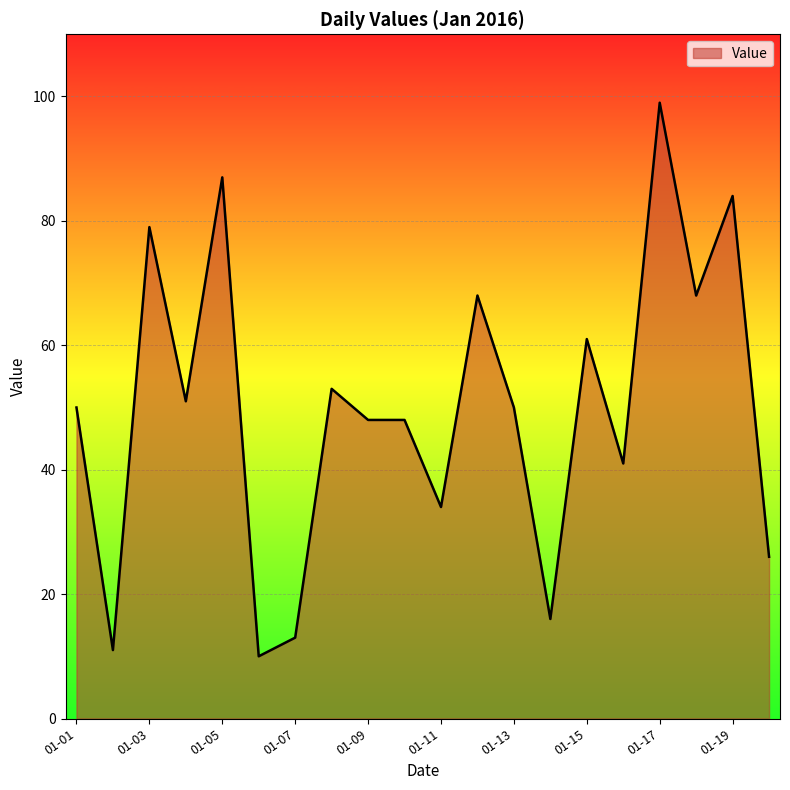

What is the greatest value displayed?

99